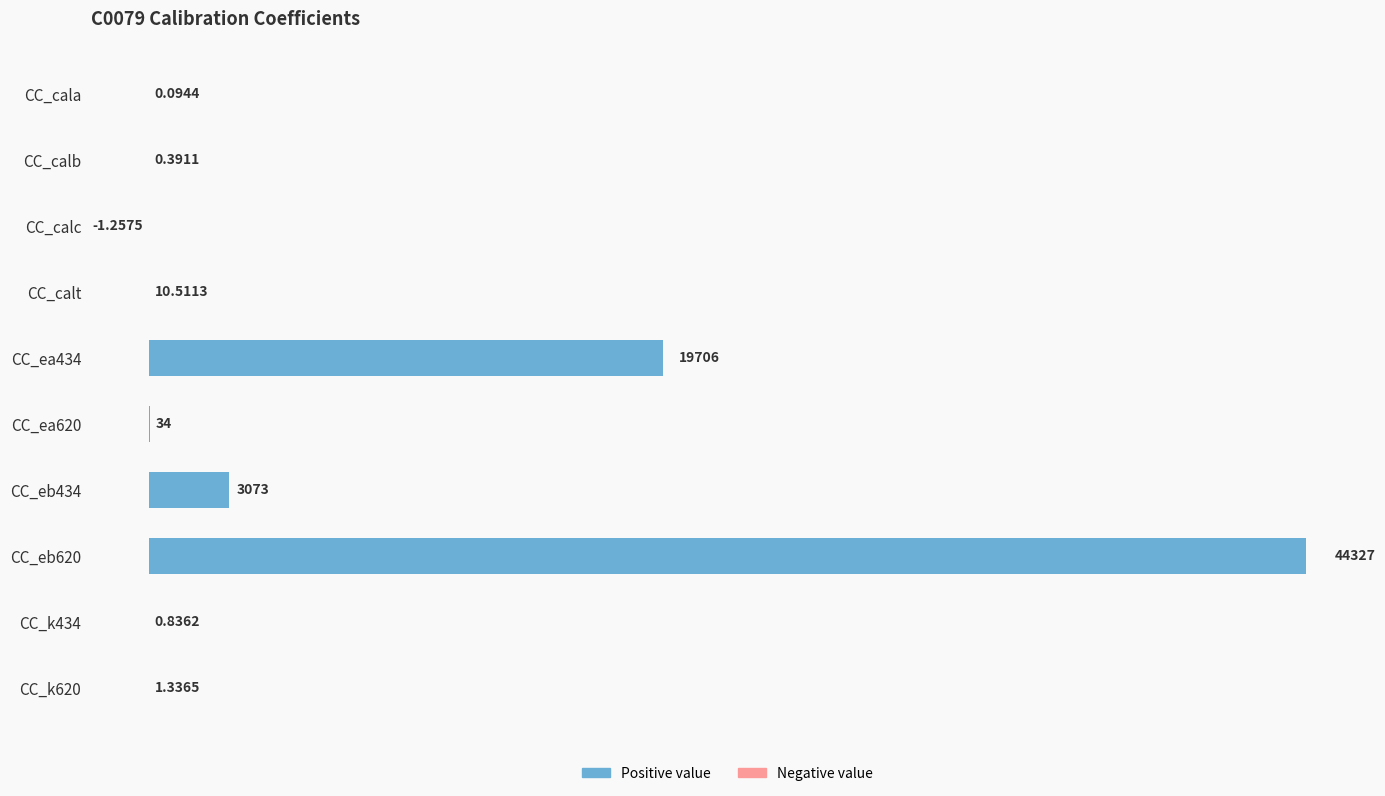

At which category does the chart reach its peak across all series?

CC_eb620